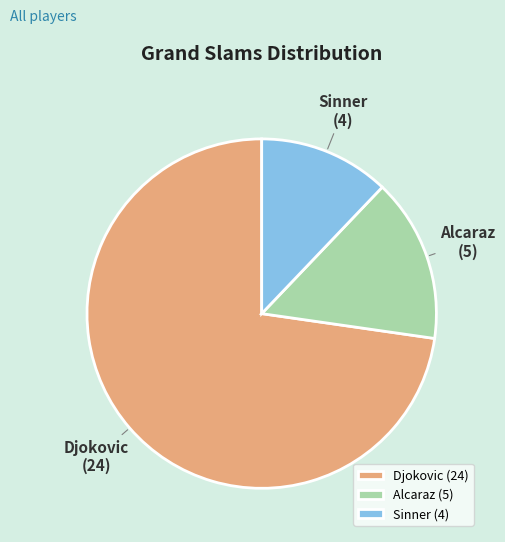

The Alcaraz slice represents 21% of the pie. True or false?

False